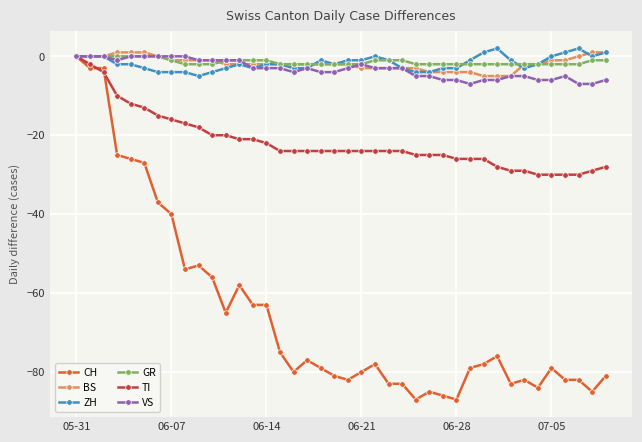

Which series has the largest range (max minus min)?

CH